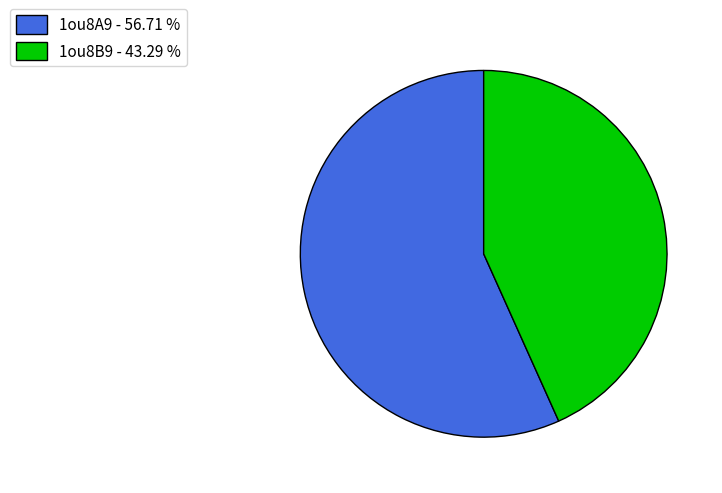

Count the number of slices in the pie.

2